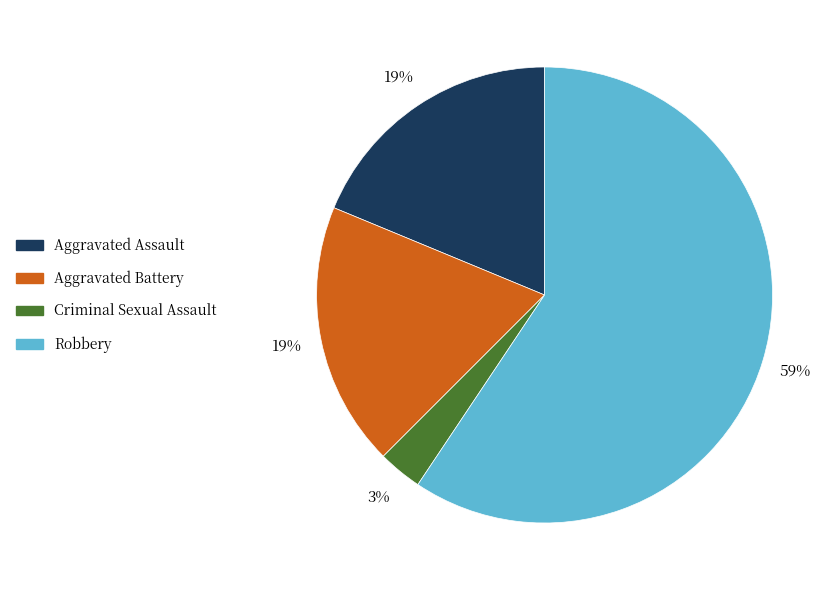

The Aggravated Assault slice represents 19% of the pie. True or false?

True